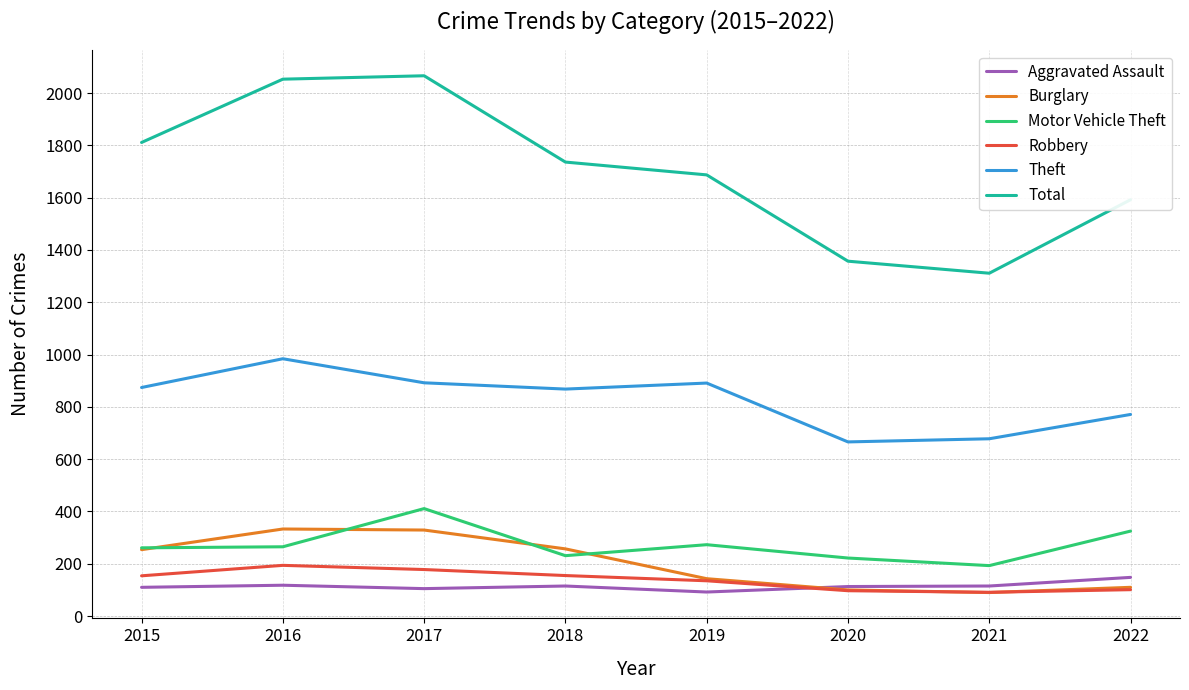

What is the maximum value for Burglary?

333